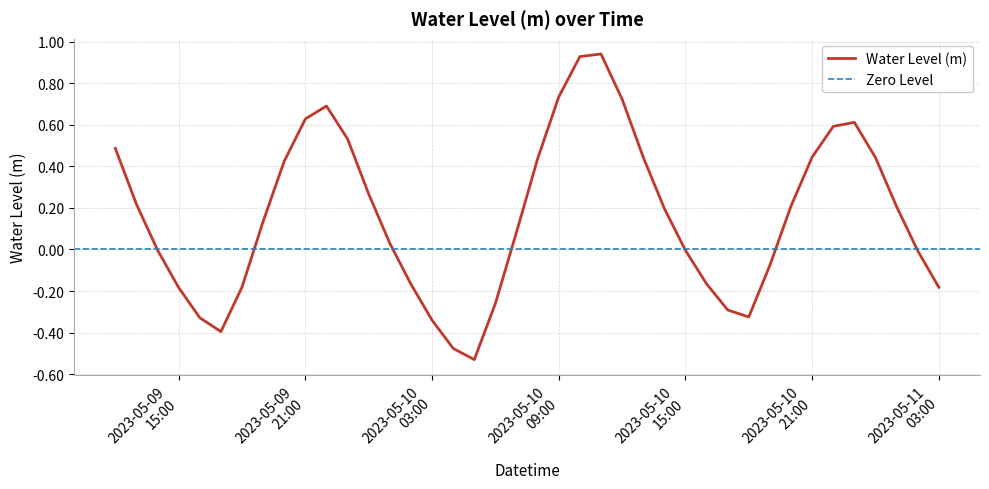

List the labels in order of value, largest first.

2023-05-10 11:00:00, 2023-05-10 10:00:00, 2023-05-10 09:00:00, 2023-05-10 12:00:00, 2023-05-09 22:00:00, 2023-05-09 21:00:00, 2023-05-10 23:00:00, 2023-05-10 22:00:00, 2023-05-09 23:00:00, 2023-05-09 12:00:00, 2023-05-10 13:00:00, 2023-05-10 21:00:00, 2023-05-11 00:00:00, 2023-05-10 08:00:00, 2023-05-09 20:00:00, 2023-05-10 00:00:00, 2023-05-09 13:00:00, 2023-05-10 20:00:00, 2023-05-11 01:00:00, 2023-05-10 14:00:00, 2023-05-09 19:00:00, 2023-05-10 07:00:00, 2023-05-10 01:00:00, 2023-05-09 14:00:00, 2023-05-10 15:00:00, 2023-05-11 02:00:00, 2023-05-10 19:00:00, 2023-05-10 16:00:00, 2023-05-10 02:00:00, 2023-05-09 18:00:00, 2023-05-11 03:00:00, 2023-05-09 15:00:00, 2023-05-10 06:00:00, 2023-05-10 17:00:00, 2023-05-10 18:00:00, 2023-05-09 16:00:00, 2023-05-10 03:00:00, 2023-05-09 17:00:00, 2023-05-10 04:00:00, 2023-05-10 05:00:00